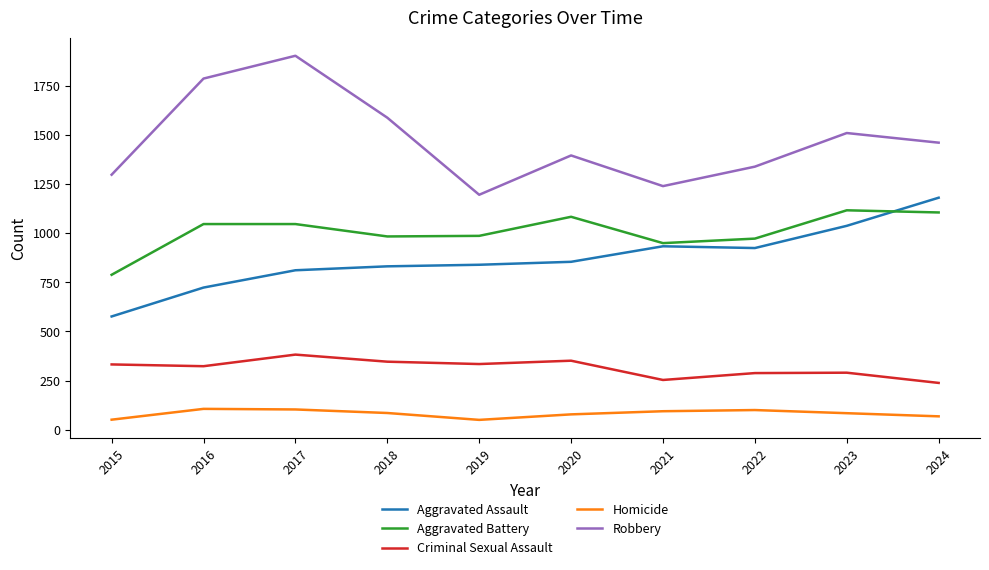

How many series are shown in this chart?

5